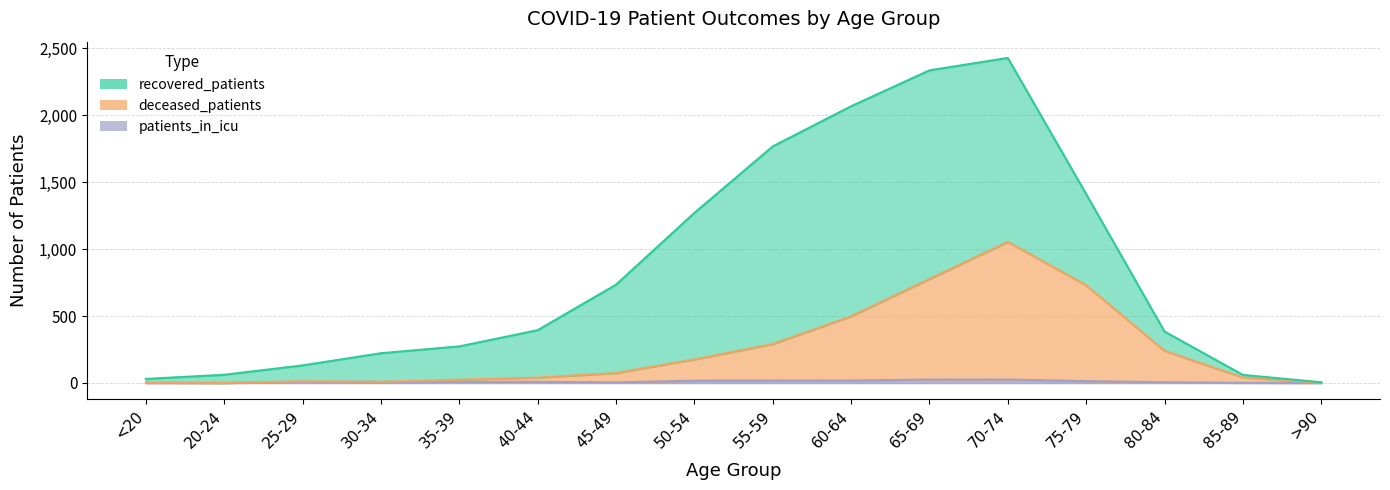

What is the value of the deceased_patients point at the 6th from the left?

40